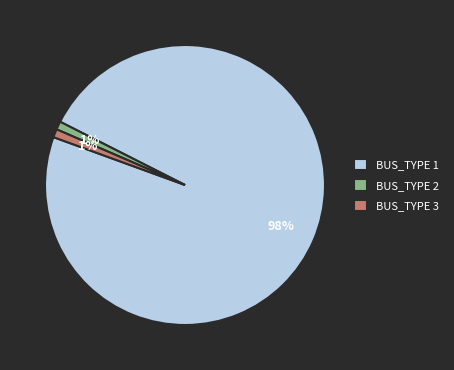

Do BUS_TYPE 3 and BUS_TYPE 1 together represent more than half of the pie?

Yes